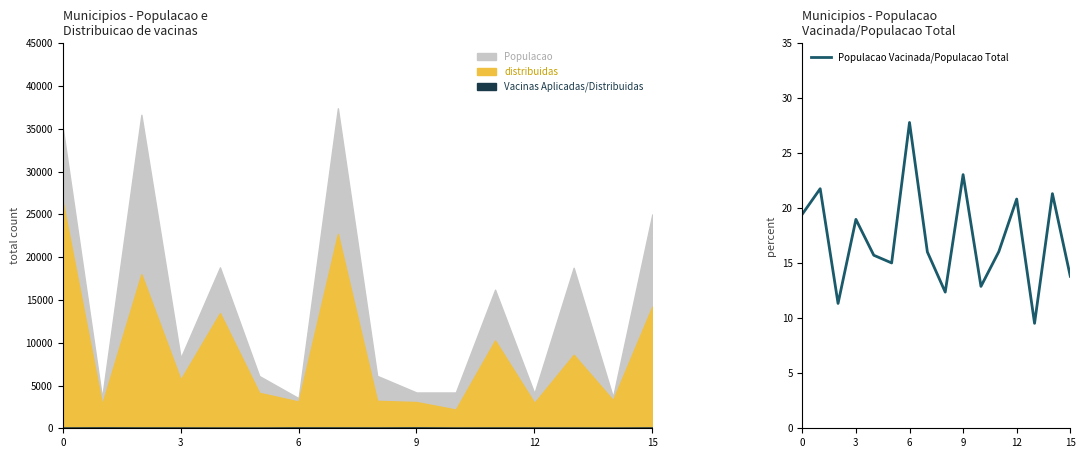

How many categories are shown in the chart?

16